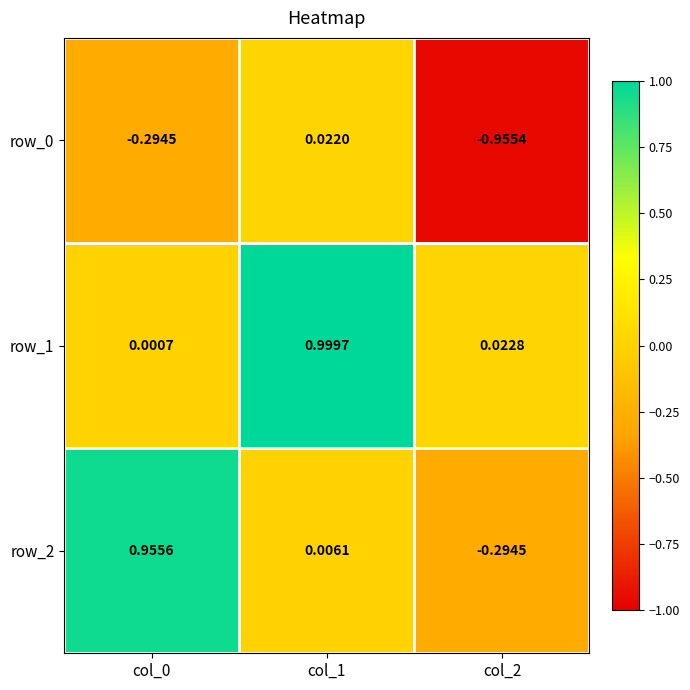

Is the value of row_1 at col_1 greater than the value of row_2 at col_1?

Yes